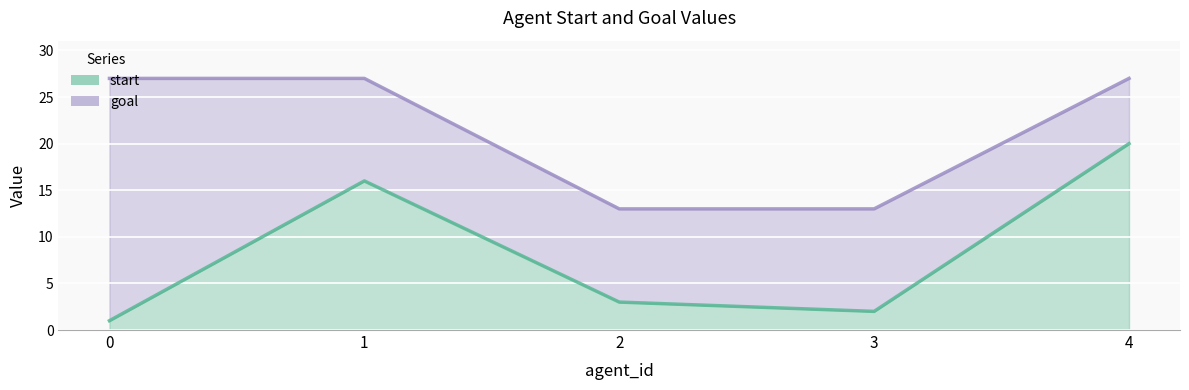

List the series in order of their overall mean, lowest first.

start, goal